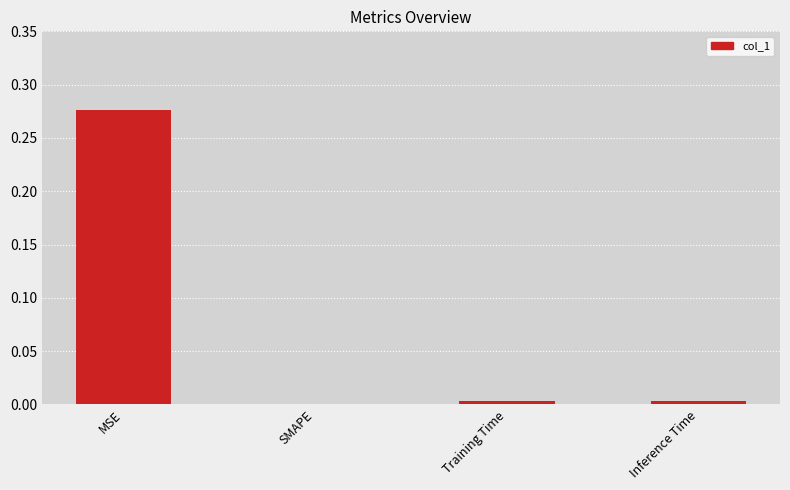

How many values are above zero?

3